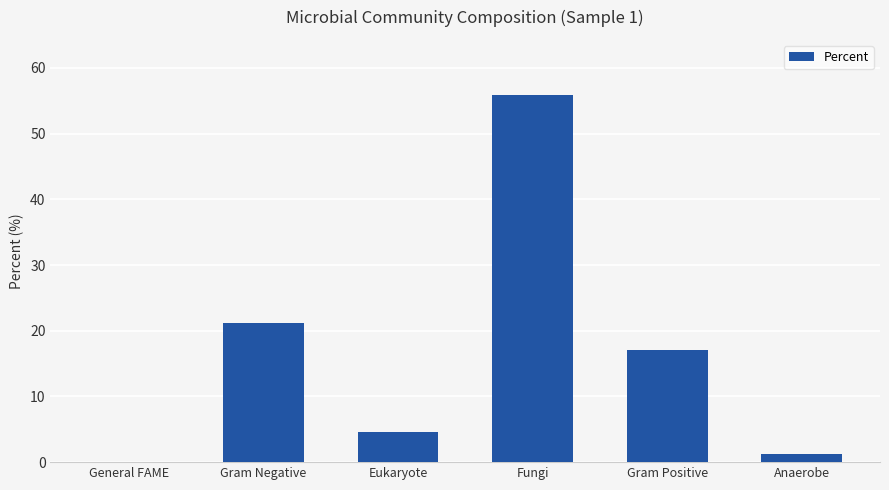

How many distinct data groups are displayed?

1